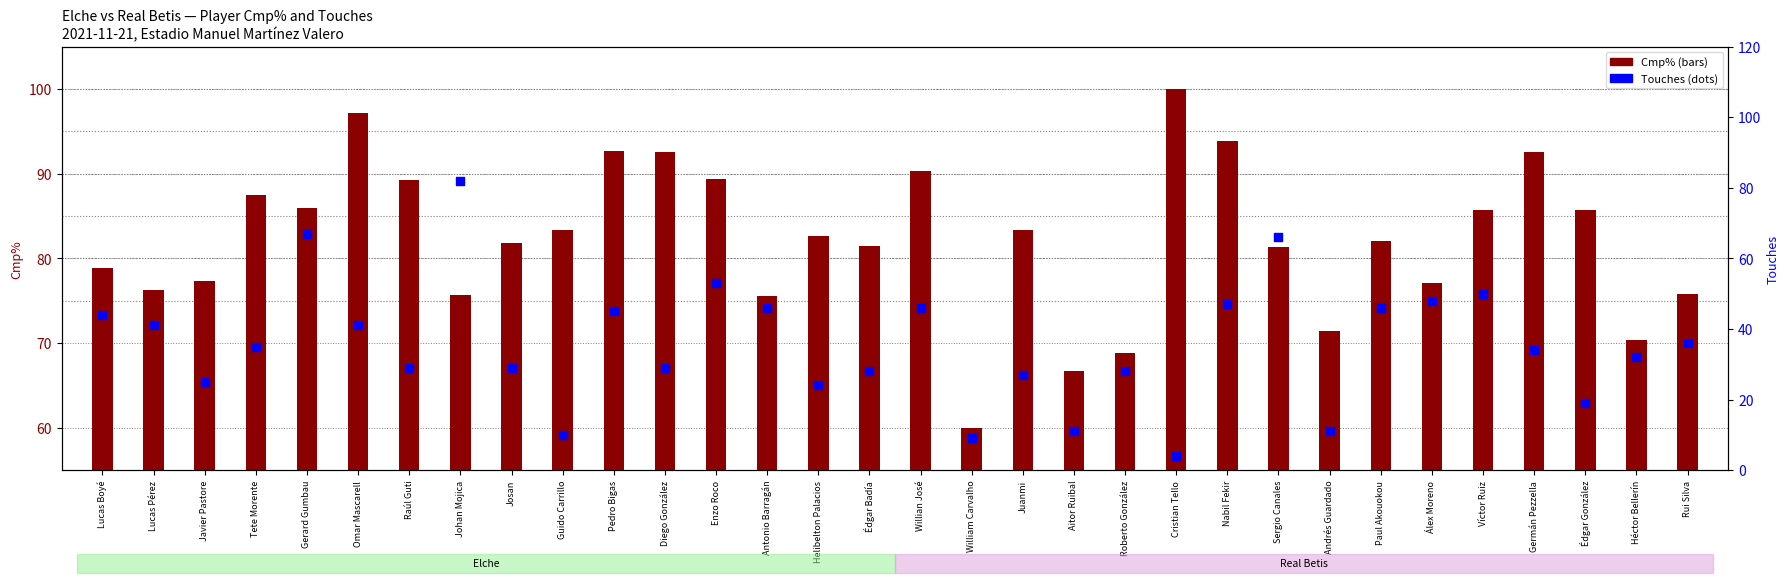

Is the value of Touches at Rui Silva greater than the value of Cmp% at Johan Mojica?

No